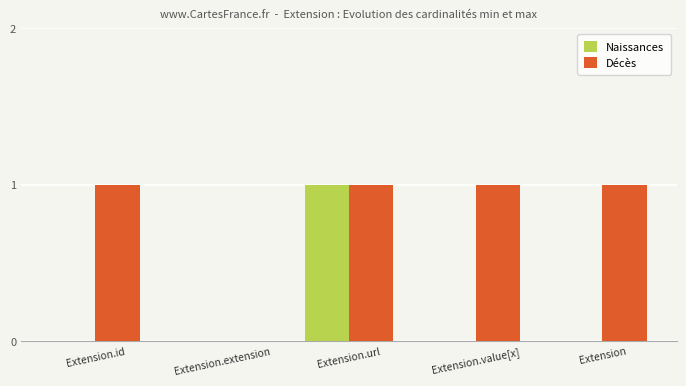

Which series changed the most between Extension.url and Extension.value[x]?

Naissances